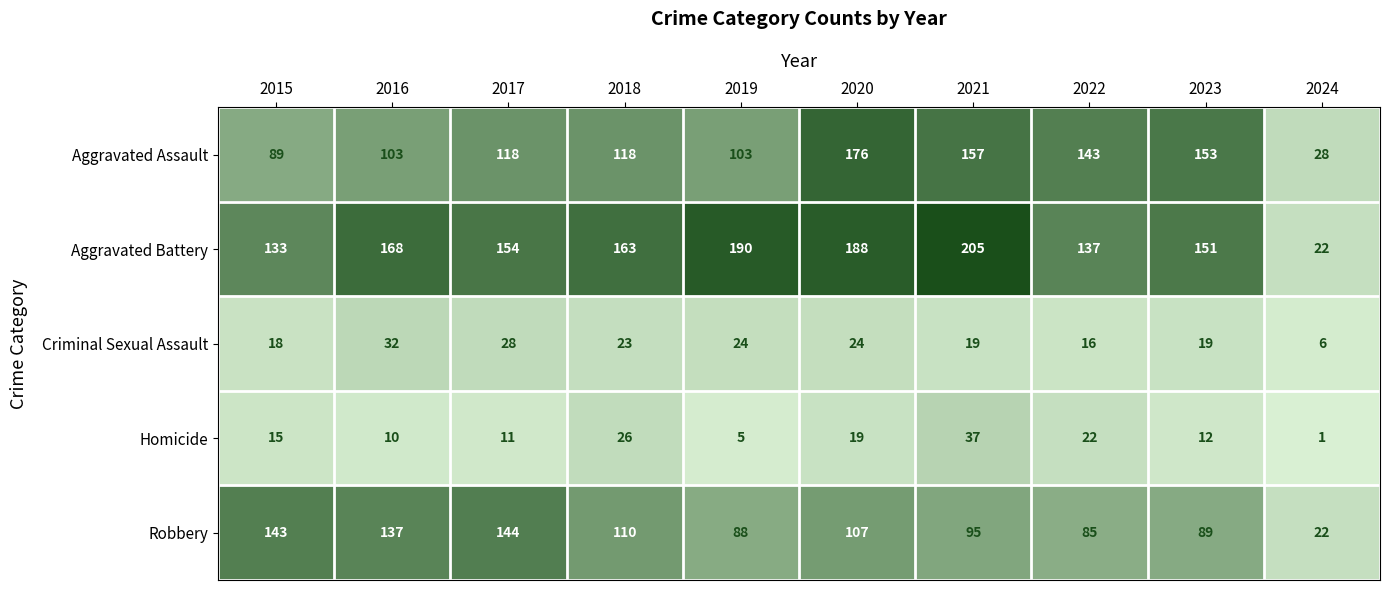

List the series in order of their peak value, lowest first.

Criminal Sexual Assault, Homicide, Robbery, Aggravated Assault, Aggravated Battery